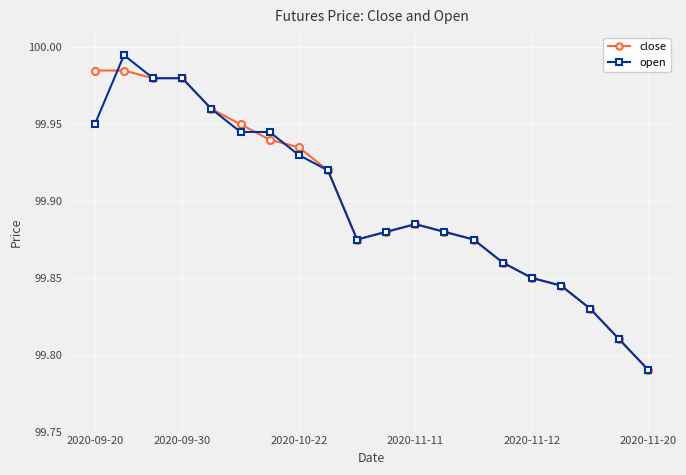

At how many categories does at least one series exceed 99?

20